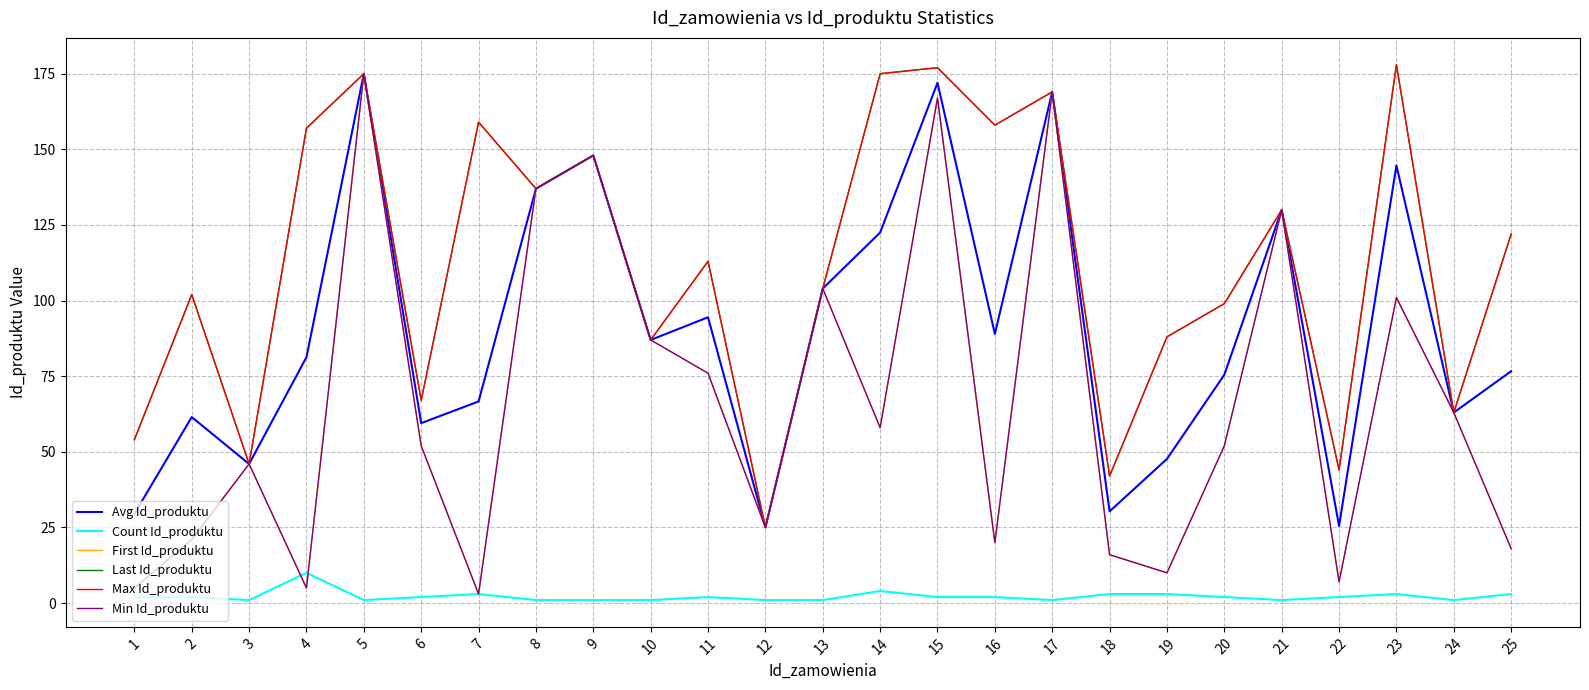

Reading left to right, transcribe all the data shown in this chart.

Avg Id_produktu: 29.5	61.5	46.0	81.3	175.0	59.5	66.7	137.0	148.0	87.0	94.5	25.0	104.0	122.5	172.0	89.0	169.0	30.3	47.7	75.5	130.0	25.5	144.7	63.0	76.7
Count Id_produktu: 2.0	2.0	1.0	10.0	1.0	2.0	3.0	1.0	1.0	1.0	2.0	1.0	1.0	4.0	2.0	2.0	1.0	3.0	3.0	2.0	1.0	2.0	3.0	1.0	3.0
First Id_produktu: 5.0	21.0	46.0	5.0	175.0	52.0	3.0	137.0	148.0	87.0	76.0	25.0	104.0	58.0	167.0	20.0	169.0	16.0	10.0	52.0	130.0	7.0	101.0	63.0	18.0
Last Id_produktu: 54.0	102.0	46.0	157.0	175.0	67.0	159.0	137.0	148.0	87.0	113.0	25.0	104.0	175.0	177.0	158.0	169.0	42.0	88.0	99.0	130.0	44.0	178.0	63.0	122.0
Max Id_produktu: 54.0	102.0	46.0	157.0	175.0	67.0	159.0	137.0	148.0	87.0	113.0	25.0	104.0	175.0	177.0	158.0	169.0	42.0	88.0	99.0	130.0	44.0	178.0	63.0	122.0
Min Id_produktu: 5.0	21.0	46.0	5.0	175.0	52.0	3.0	137.0	148.0	87.0	76.0	25.0	104.0	58.0	167.0	20.0	169.0	16.0	10.0	52.0	130.0	7.0	101.0	63.0	18.0